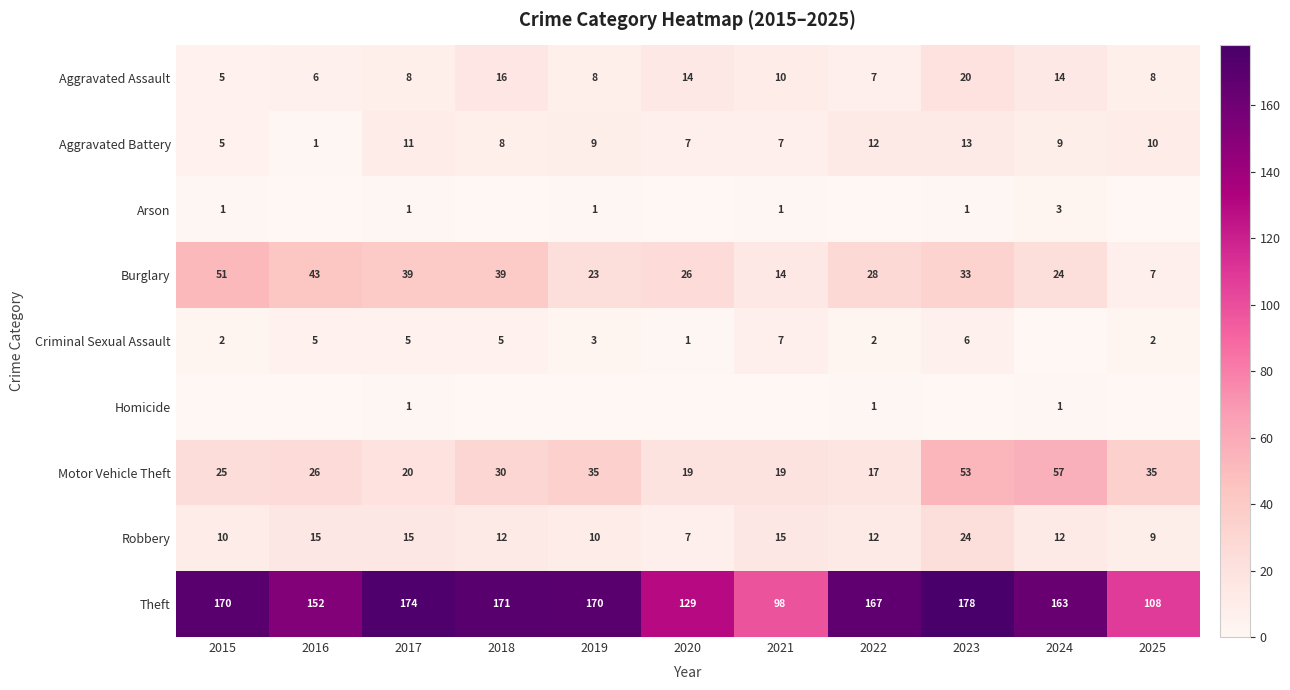

What is the minimum value for Motor Vehicle Theft?

17